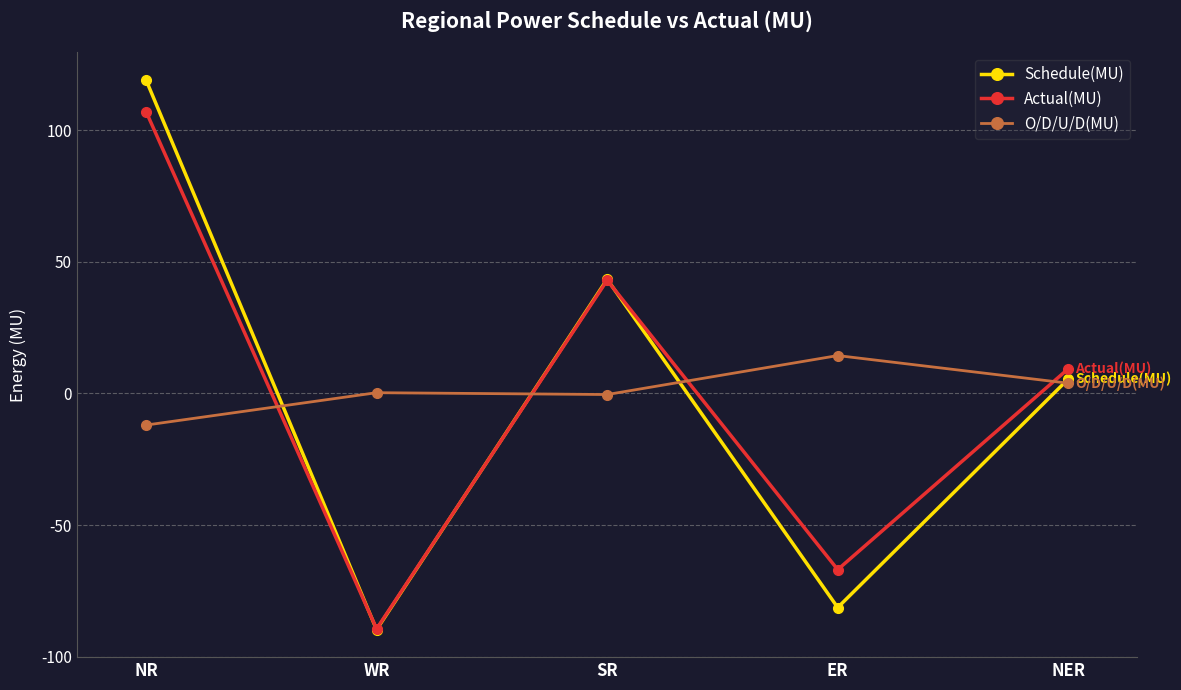

Which category has the highest value in the Actual(MU) series?

NR